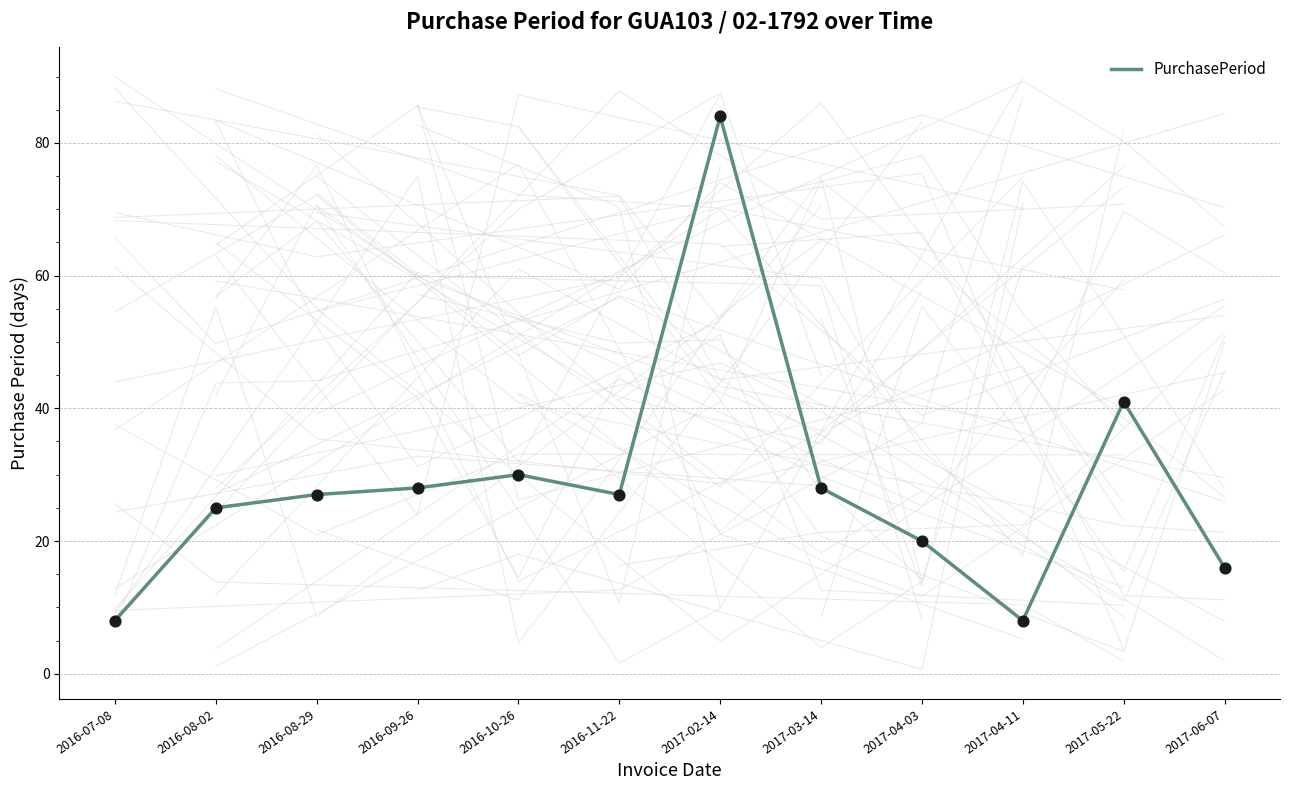

Which has a higher value, 2017-04-11 or 2017-05-22?

2017-05-22